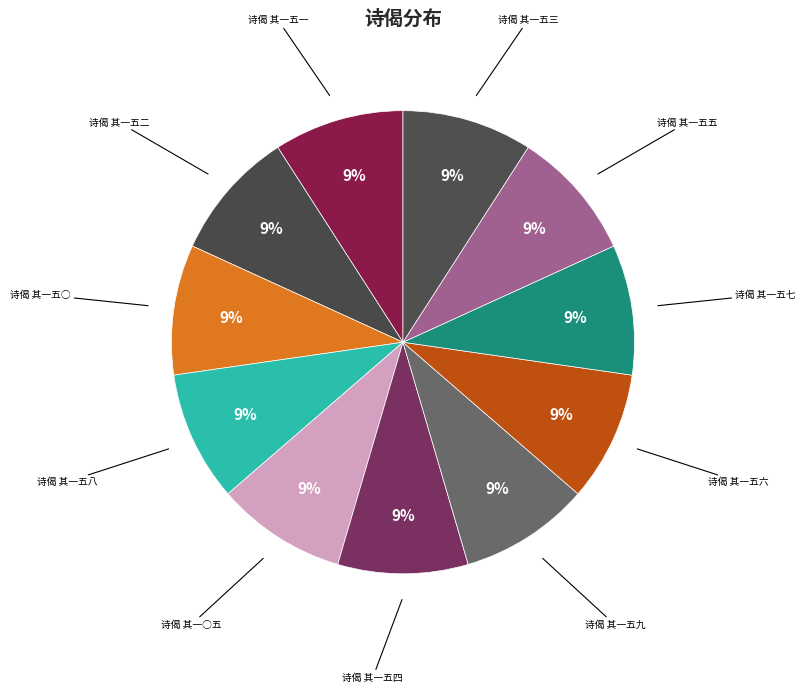

How many slices are in this pie chart?

11